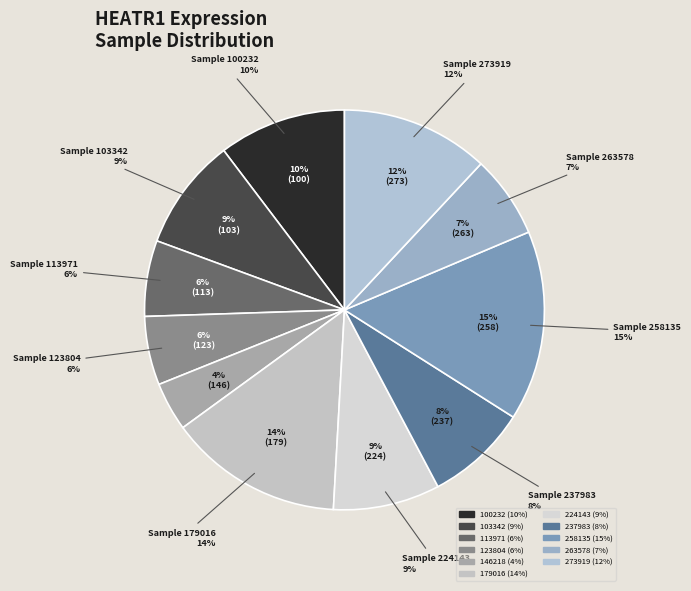

What is the largest slice in the pie chart?

258135